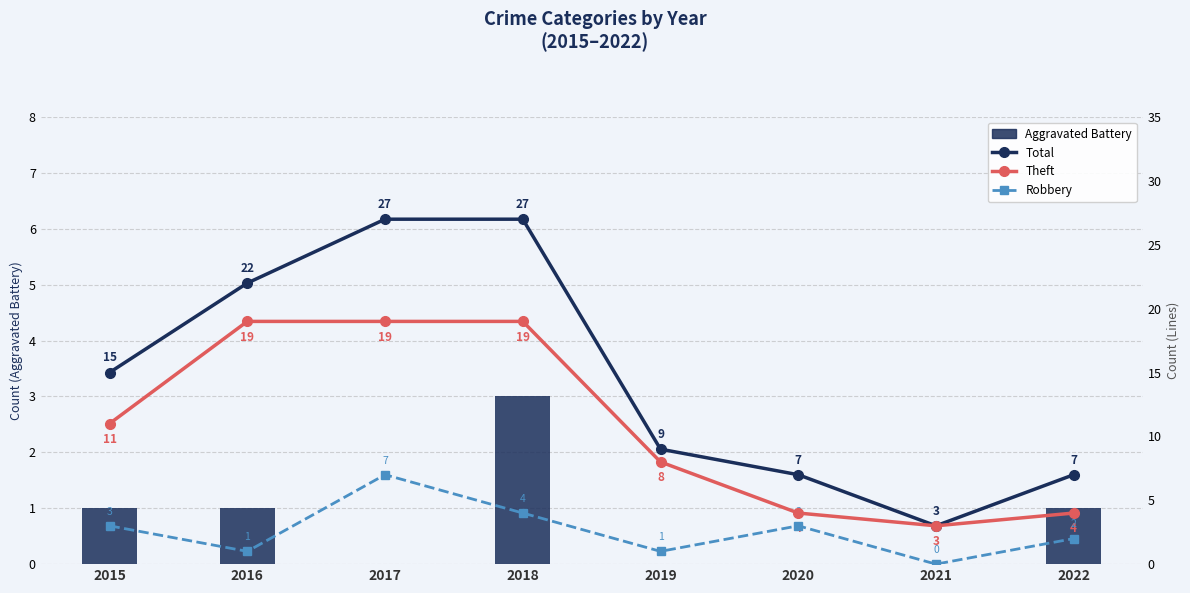

What is the value of the Theft bar at the 7th from the left?

3